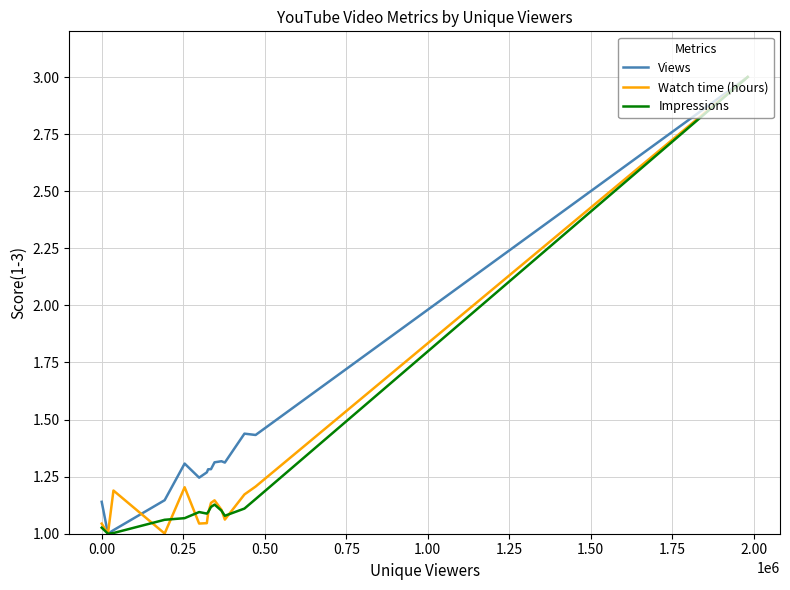

What is the highest value of the Watch time (hours) series?

3.0